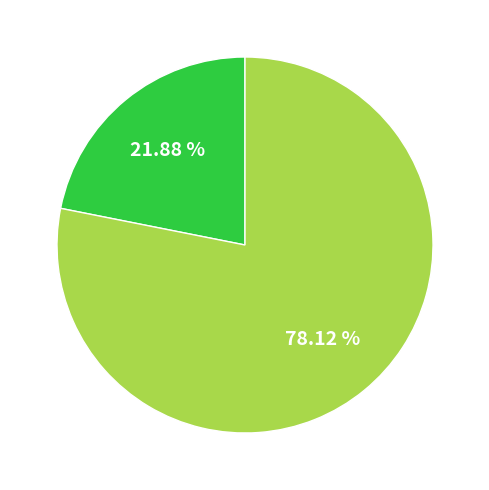

Is there any slice that represents more than half of the pie?

Yes